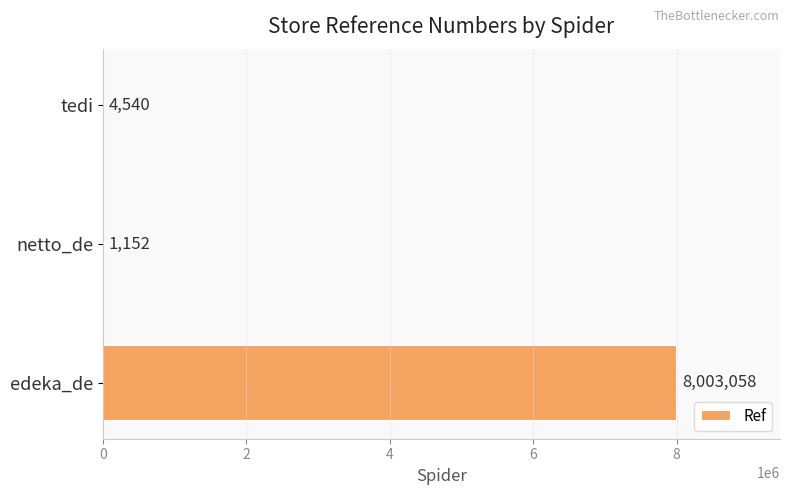

What is the sum of all values?

8008750